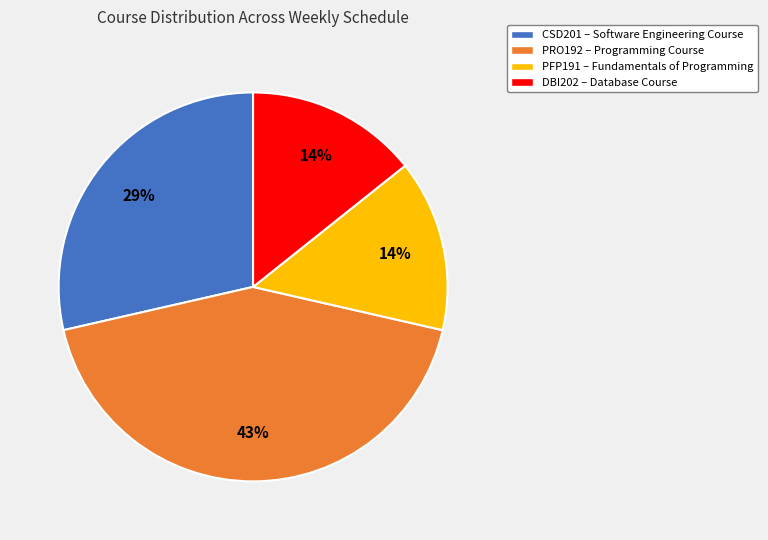

Does any single category account for the majority?

No